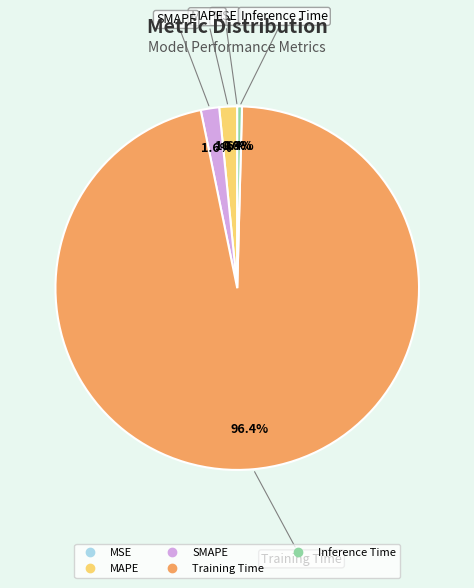

Which category has the biggest portion of the pie?

Training Time